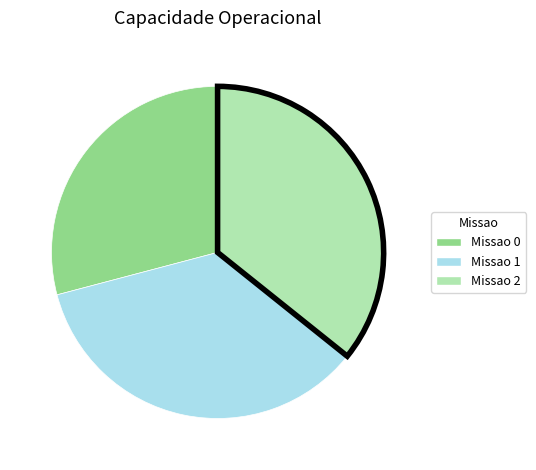

How many segments does this pie chart have?

3